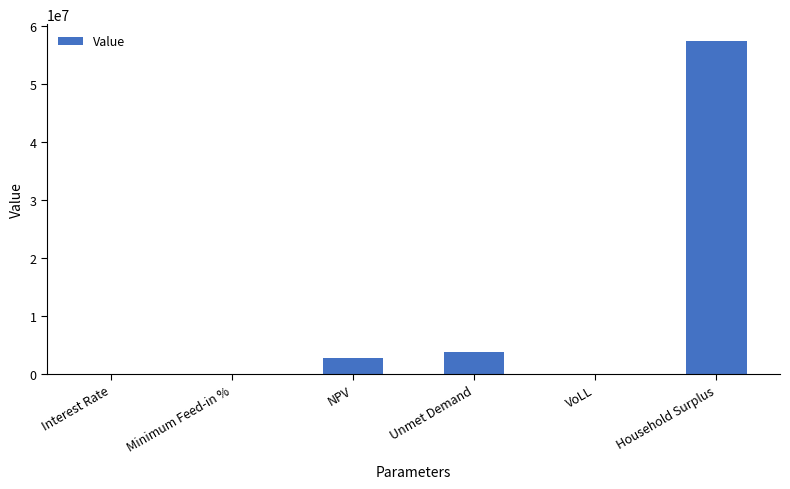

What is the ratio of the value at Household Surplus to the value at Unmet Demand?

14.9